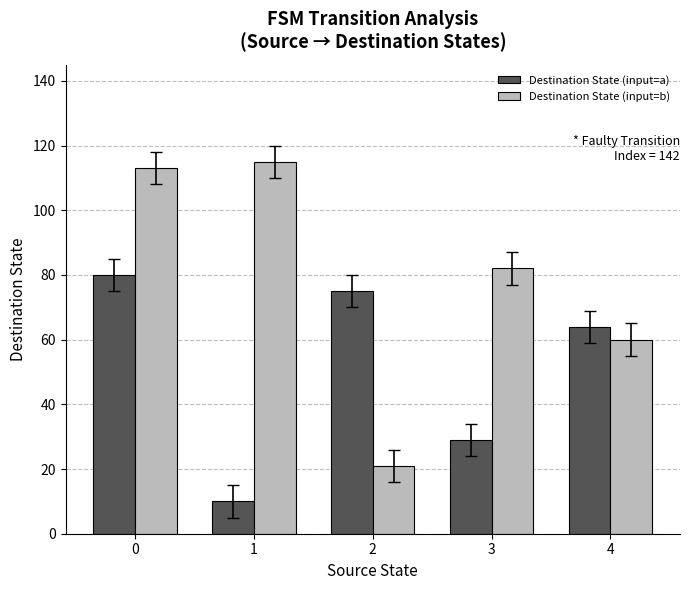

What is the spread (max minus min) of values at 1?

105